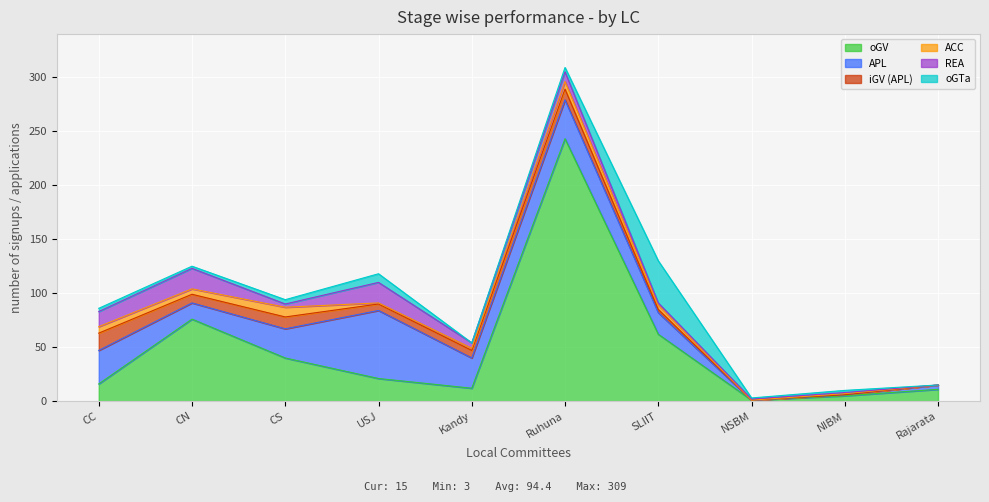

At which category does oGTa reach its first local peak?

USJ